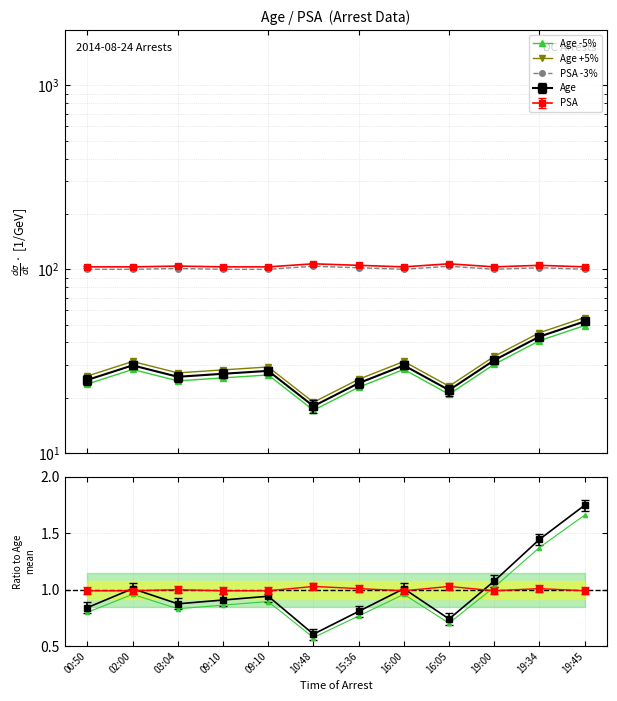

At how many categories does at least one series exceed 70?

12